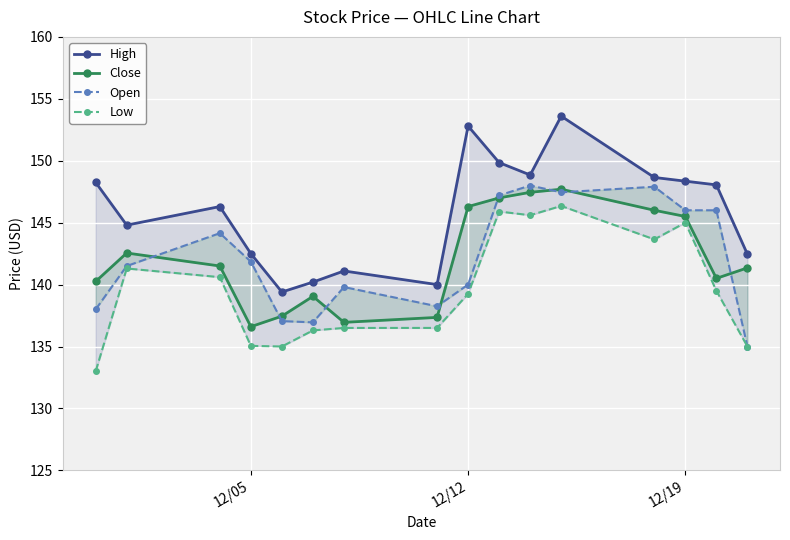

Which series has the largest total across all categories?

High